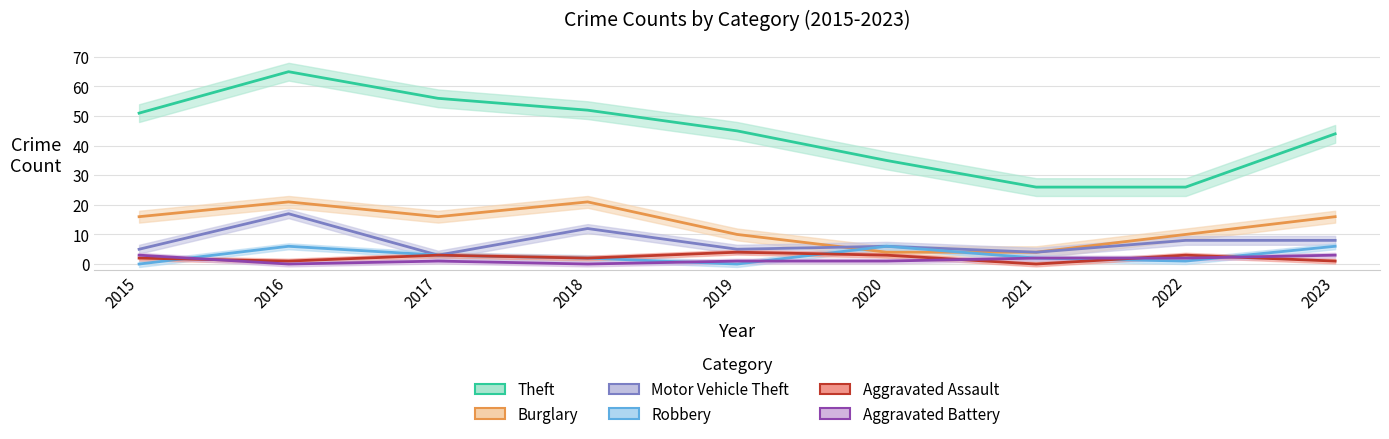

True or false: Theft and Motor Vehicle Theft intersect in this chart.

False